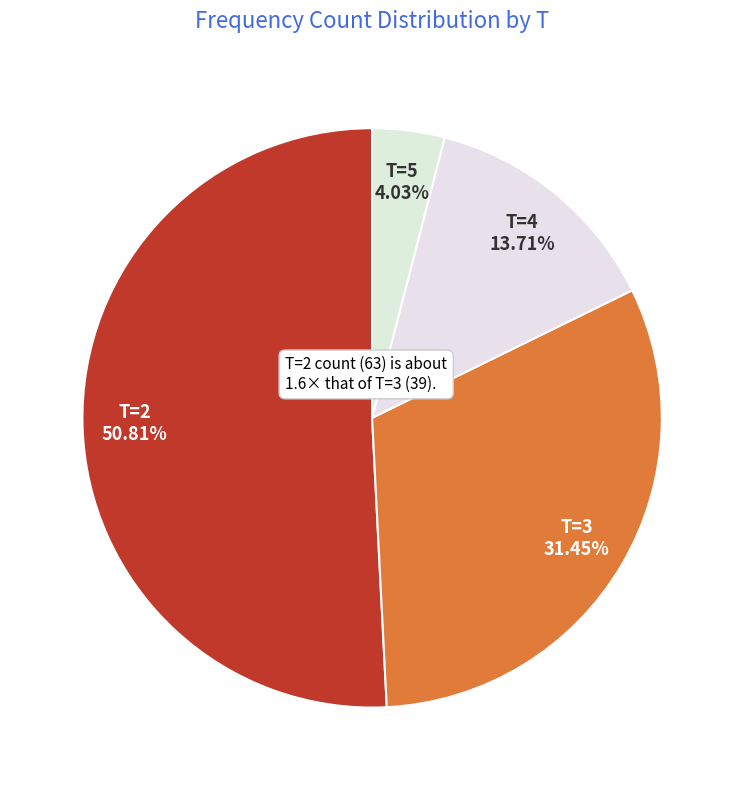

How many slices are in this pie chart?

4